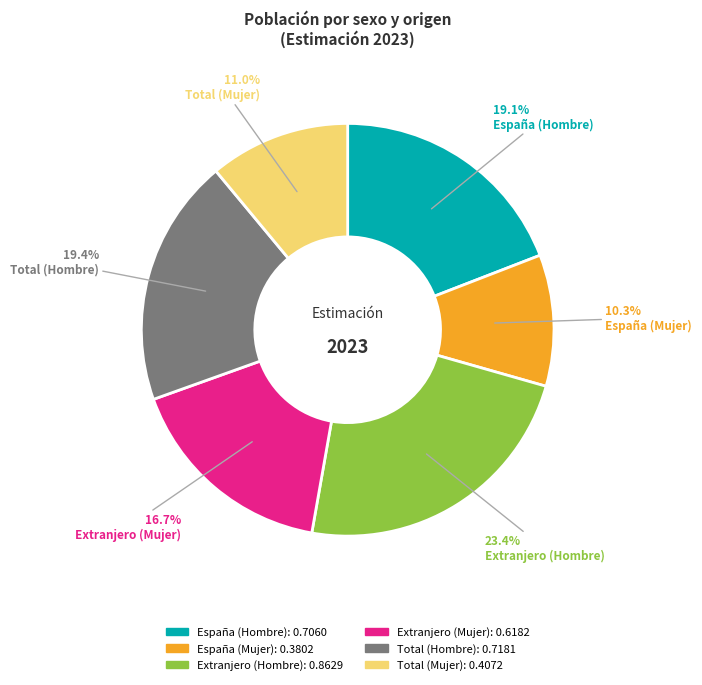

Does España (Mujer) represent more than half of the total?

No